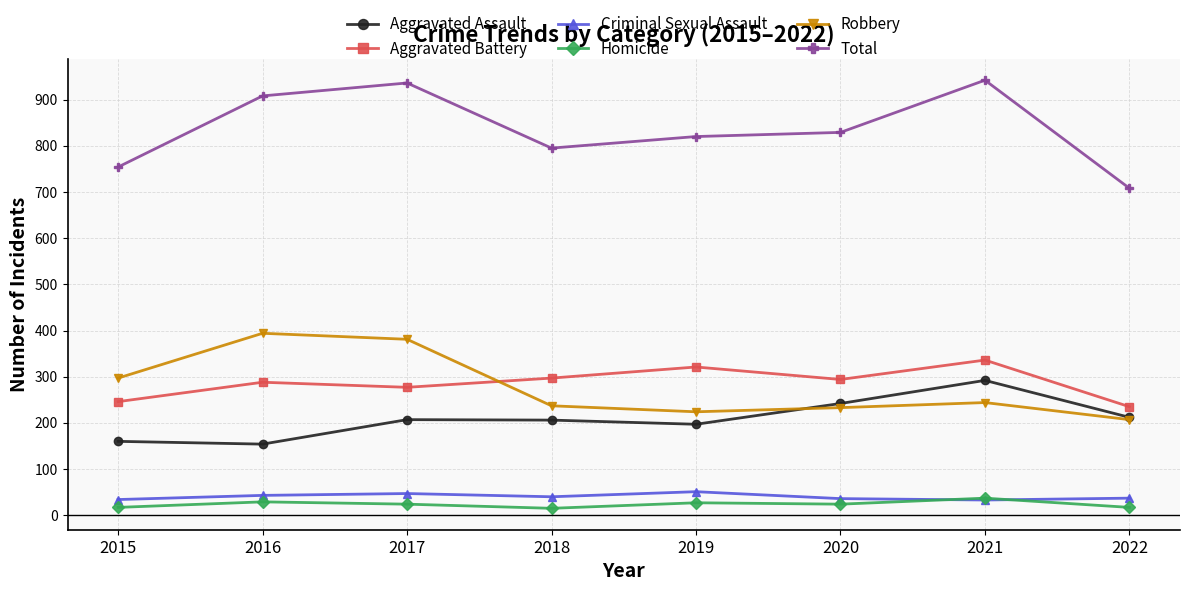

Does the chart display data point markers on the line(s)?

Yes